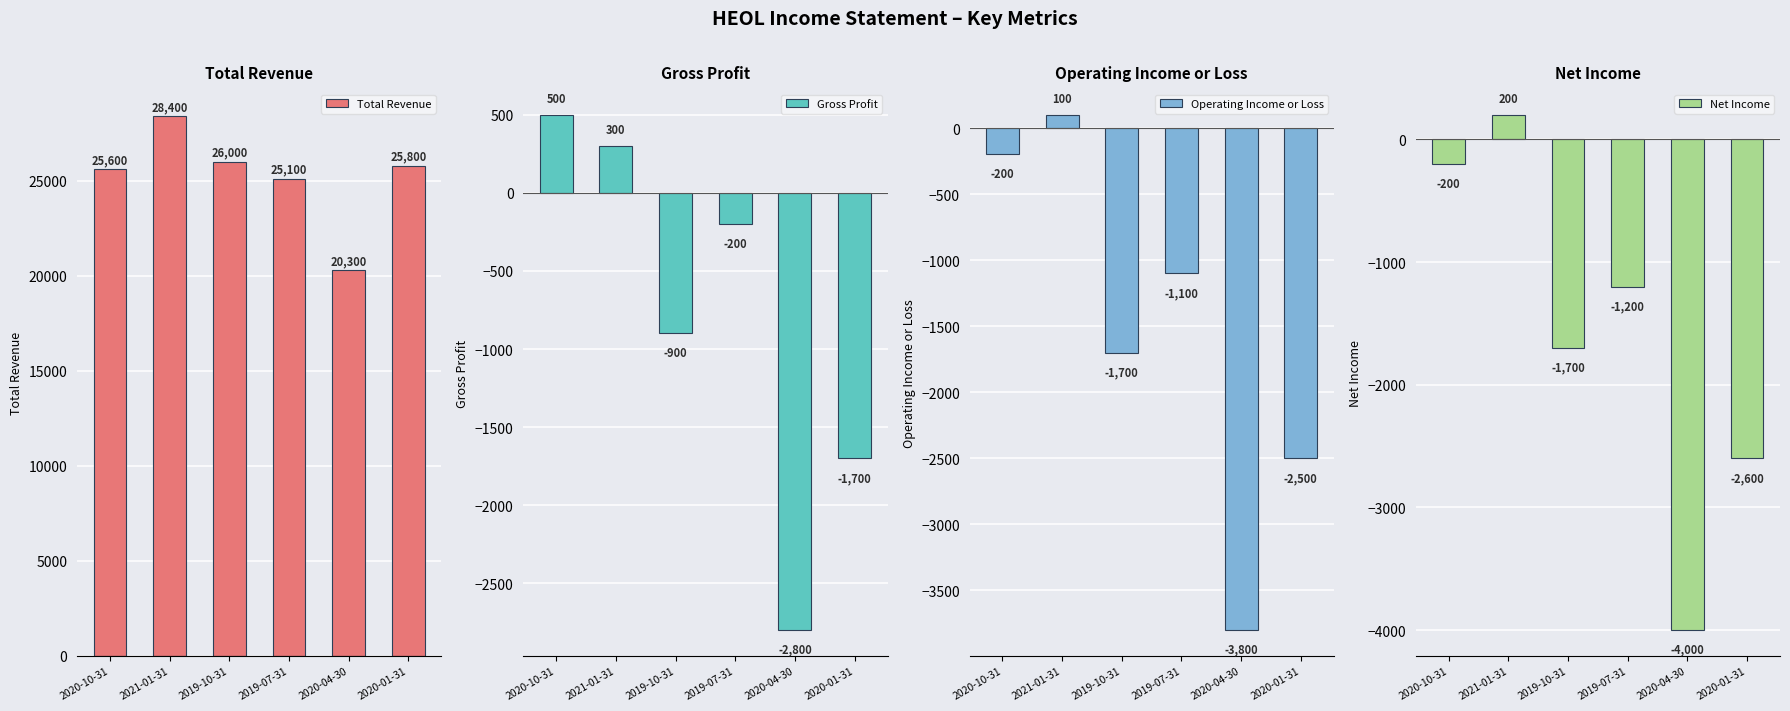

What is the sum of all Operating Income or Loss values?

-9200